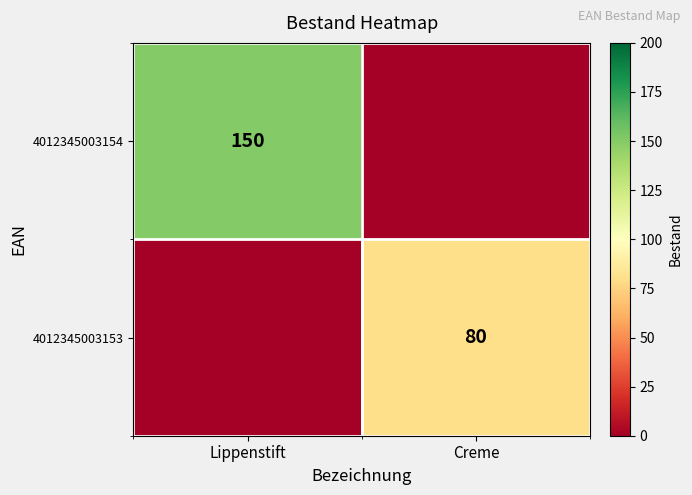

Is the value of 4012345003154 at Lippenstift greater than the value of 4012345003153 at Creme?

Yes